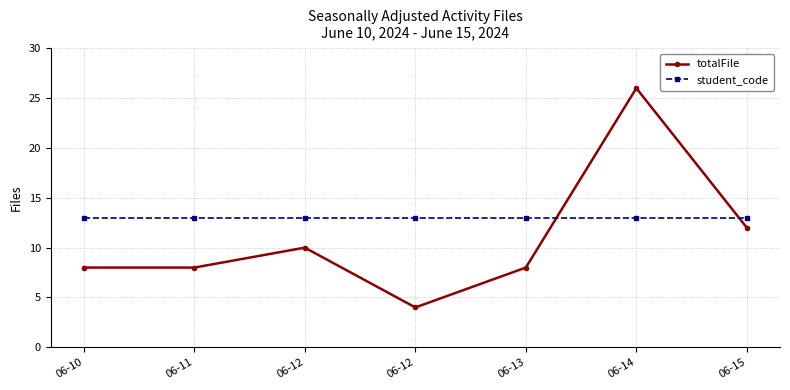

Reading right to left, what are all the values shown in this chart?

totalFile: 12	26	8	4	10	8	8
student_code: 13	13	13	13	13	13	13